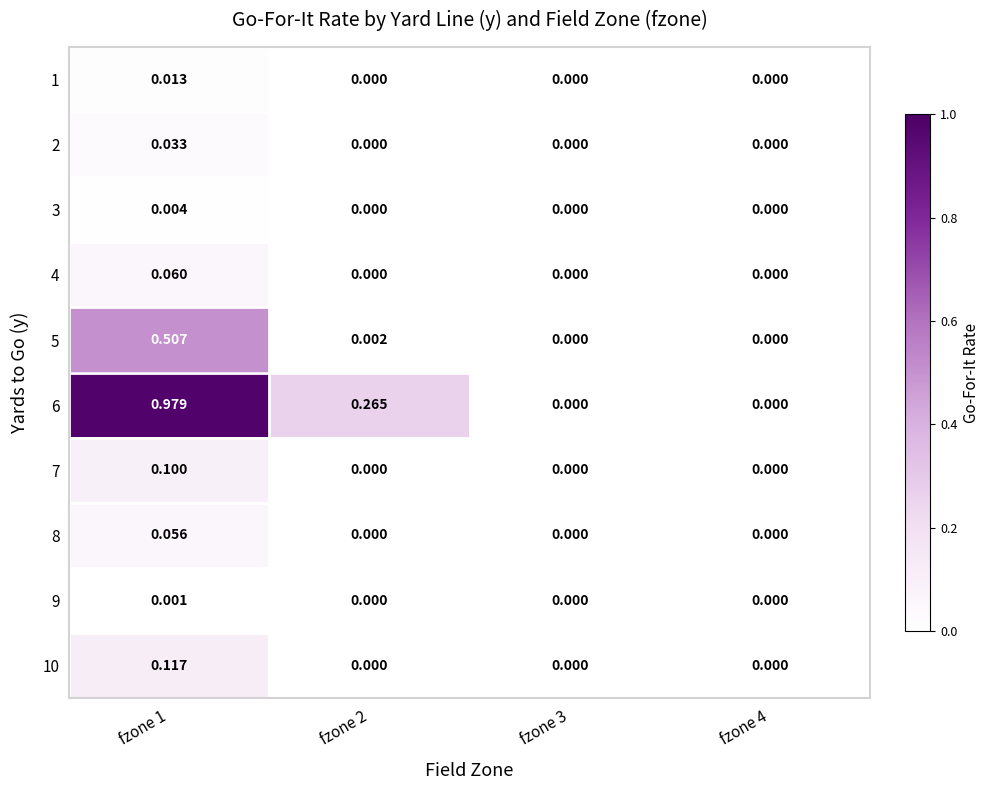

Is the value of 8 at fzone 3 greater than the value of 5 at fzone 1?

No